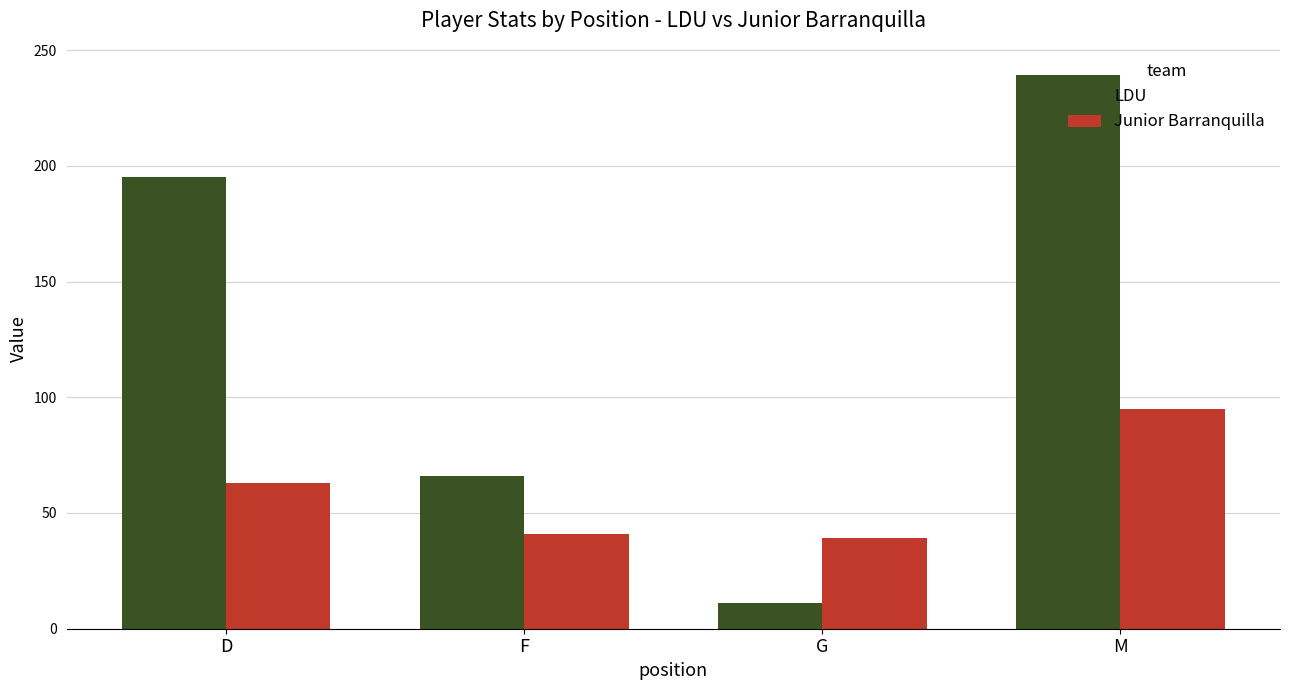

What is the value of the Junior Barranquilla bar at the 3rd from the left?

39